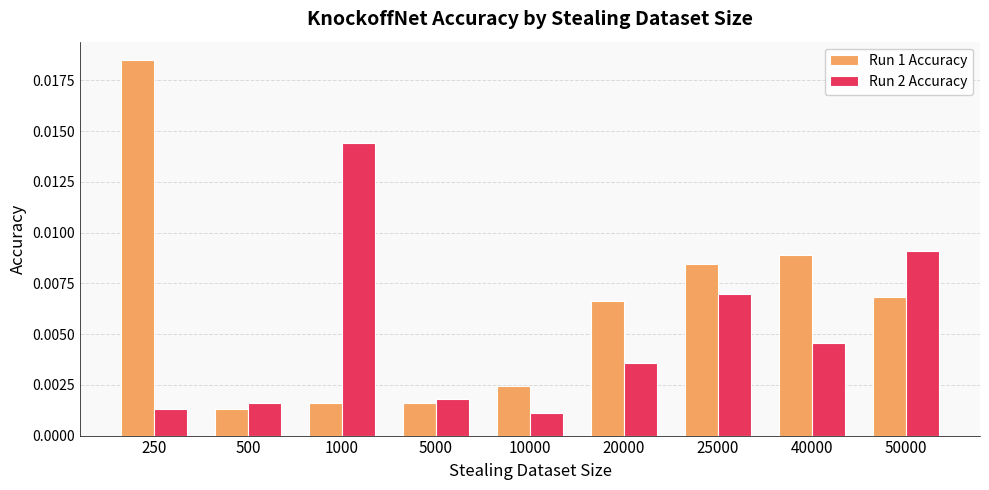

Which series has the largest range (max minus min)?

Run 1 Accuracy